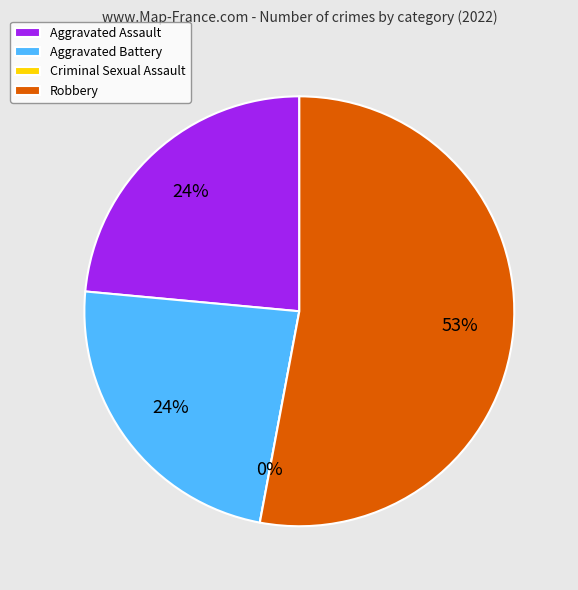

Is it true that Criminal Sexual Assault is 0% of the pie?

True